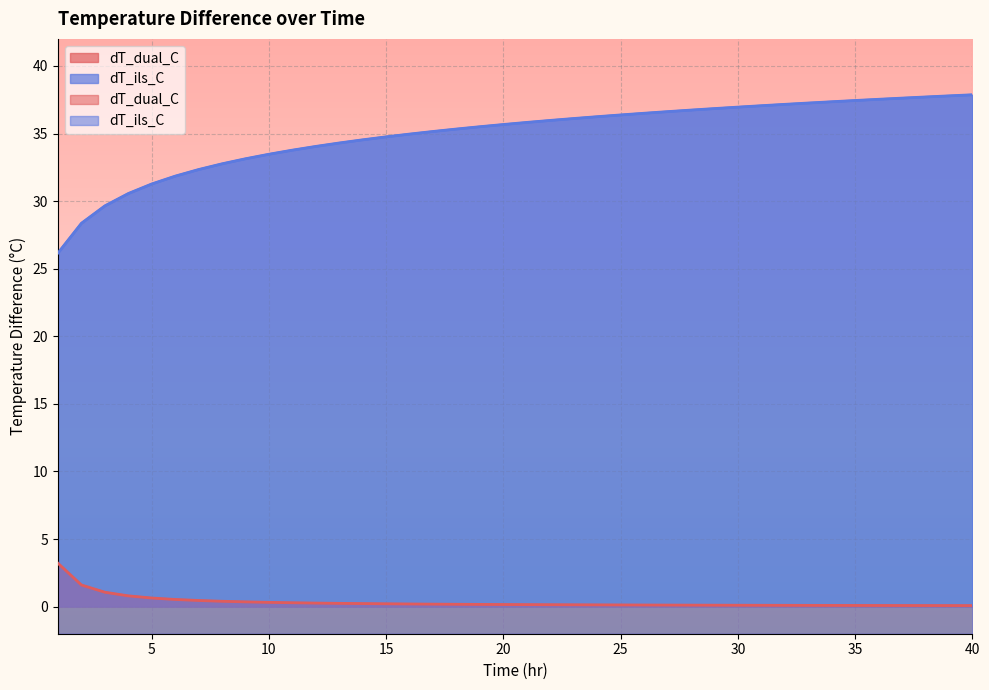

True or false: dT_dual_C and dT_ils_C cross at least once.

False